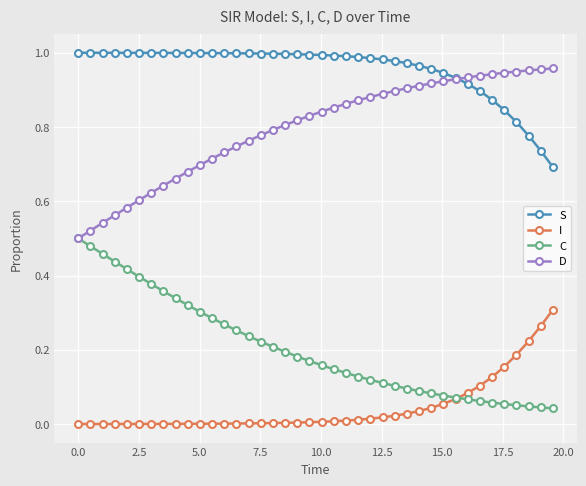

Which series has the largest total across all categories?

S